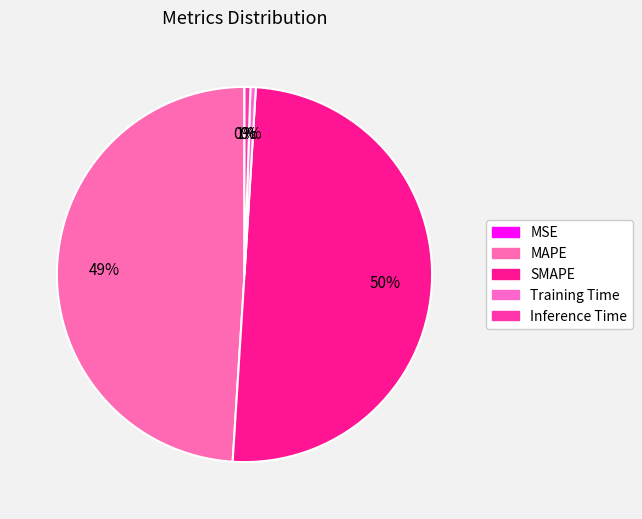

What is the change in value from MSE to SMAPE?

+4.3